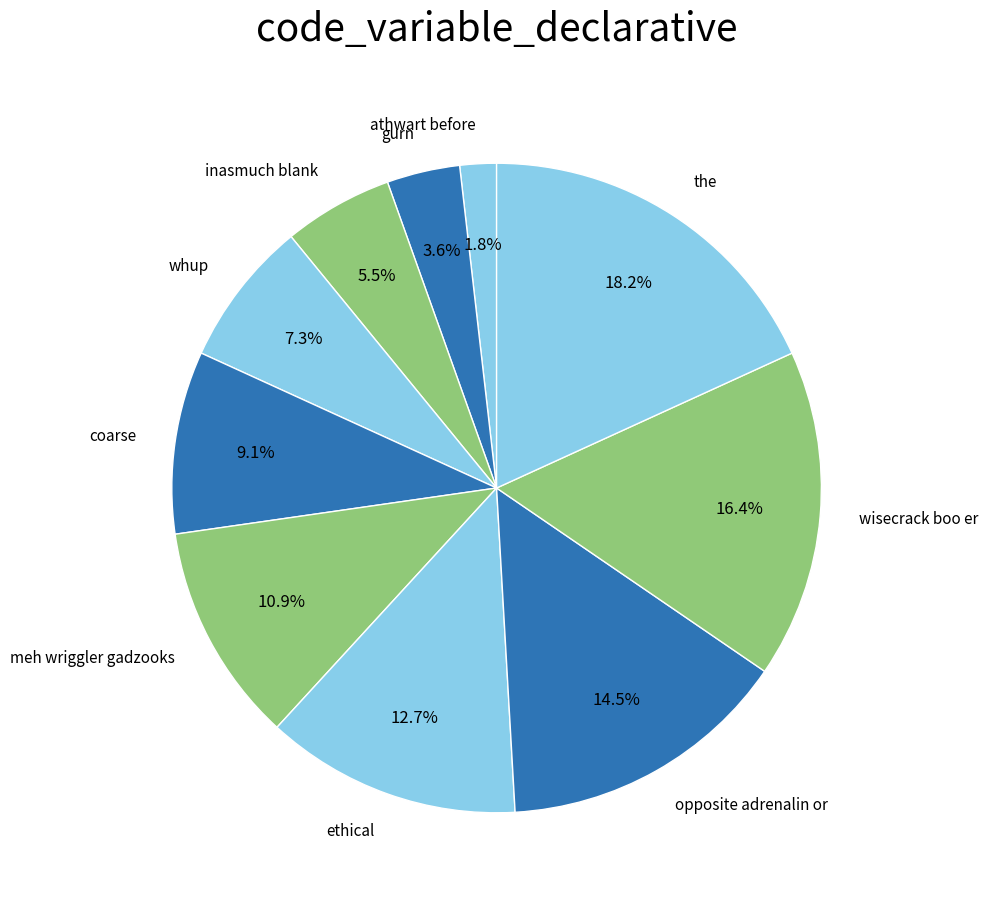

Is there any slice that represents more than half of the pie?

No